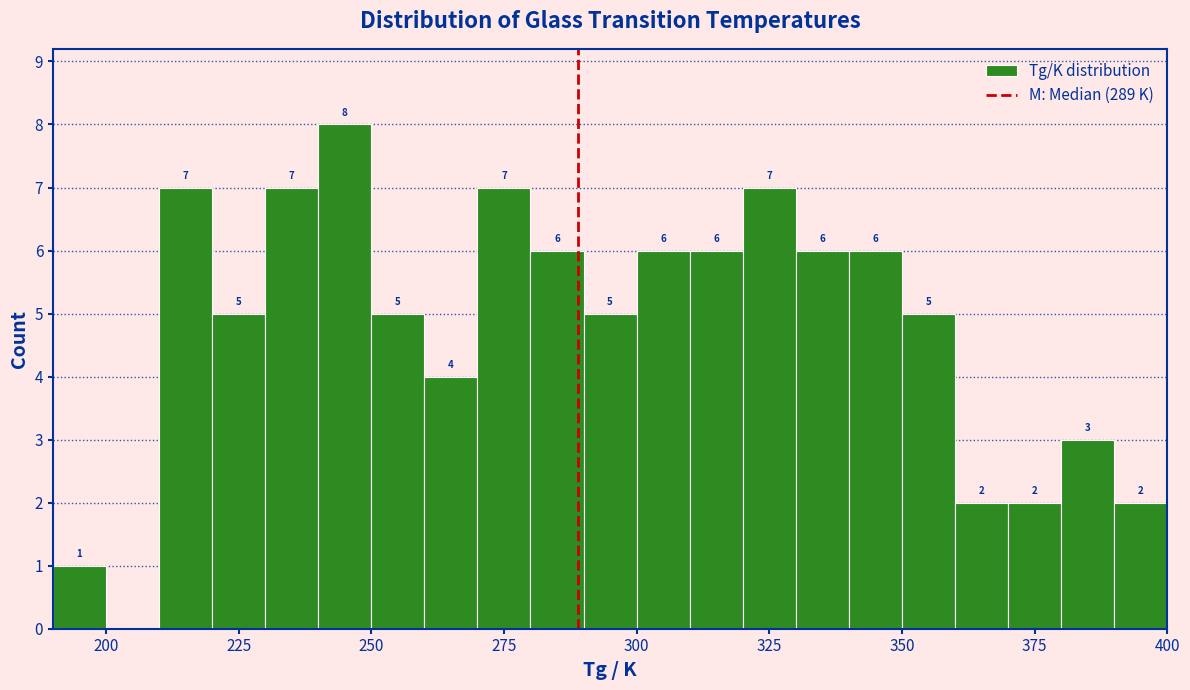

Around what value on the x-axis is the tallest bar? Give the approximate position of its centre, as read against the axis.

245